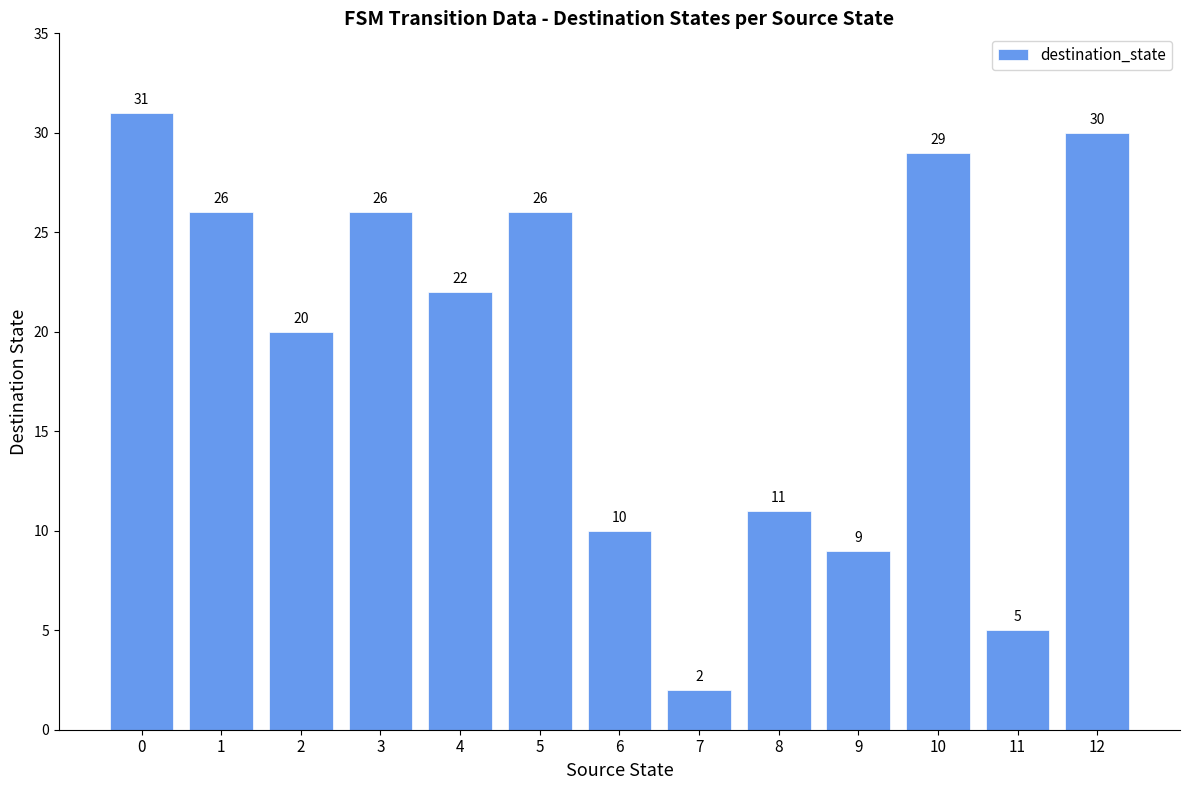

What is the difference between the maximum and minimum values?

29